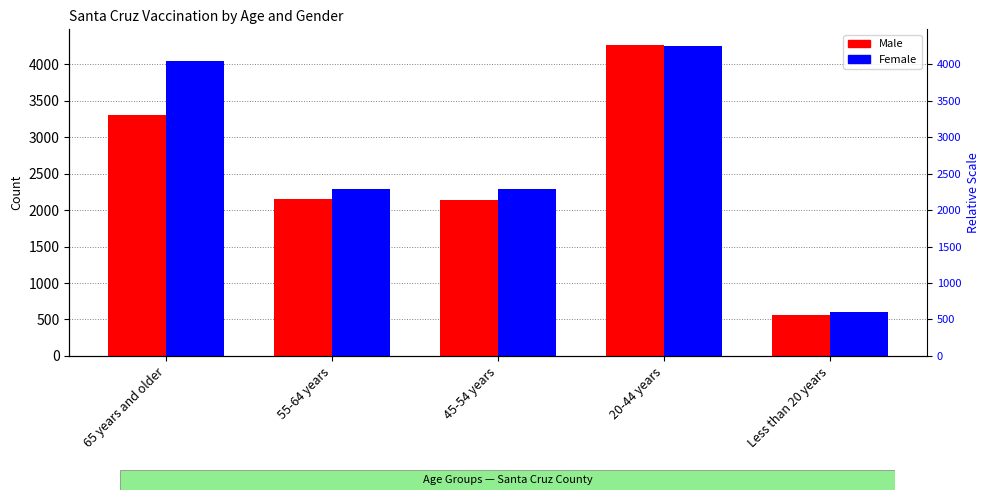

Reading right to left, what are all the values shown in this chart?

Male: Less than 20 years=555	20-44 years=4265	45-54 years=2140	55-64 years=2155	65 years and older=3301
Female: Less than 20 years=608	20-44 years=4255	45-54 years=2288	55-64 years=2294	65 years and older=4040